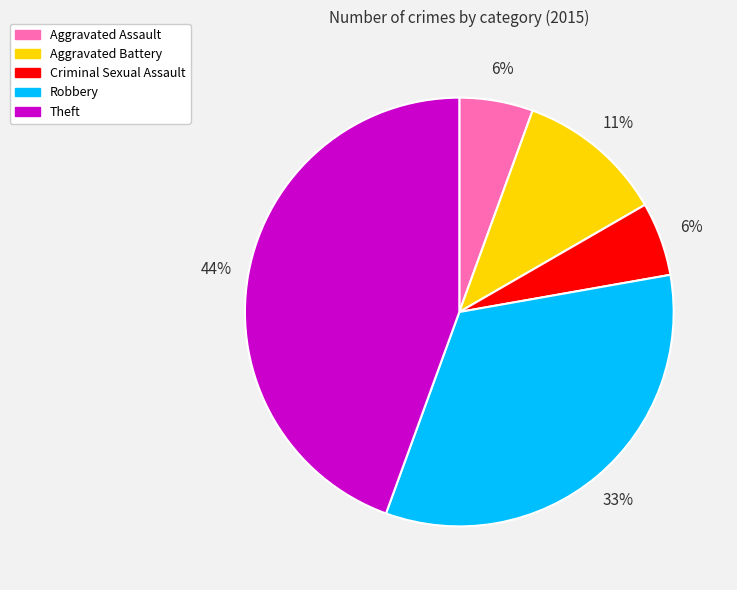

To the nearest percent, what portion does Aggravated Assault represent?

6%